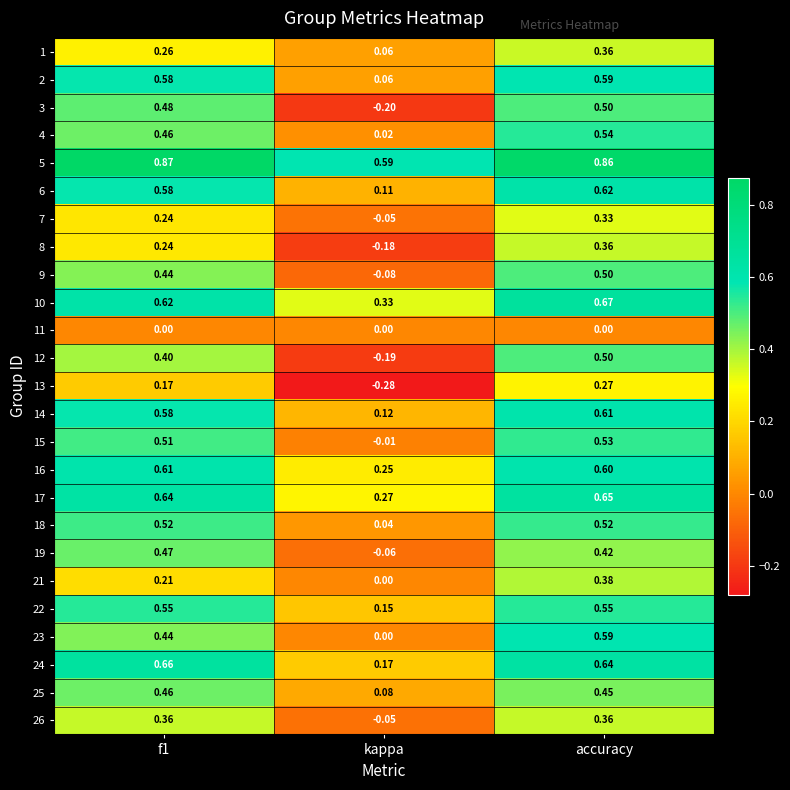

At which label does 25 reach its minimum?

kappa